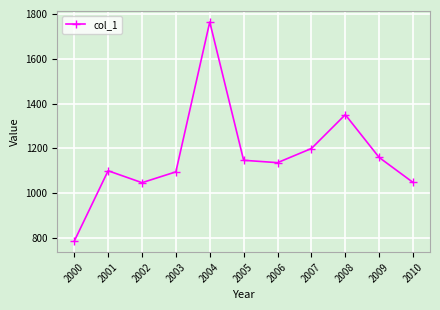

What is the smallest value displayed?

785.6